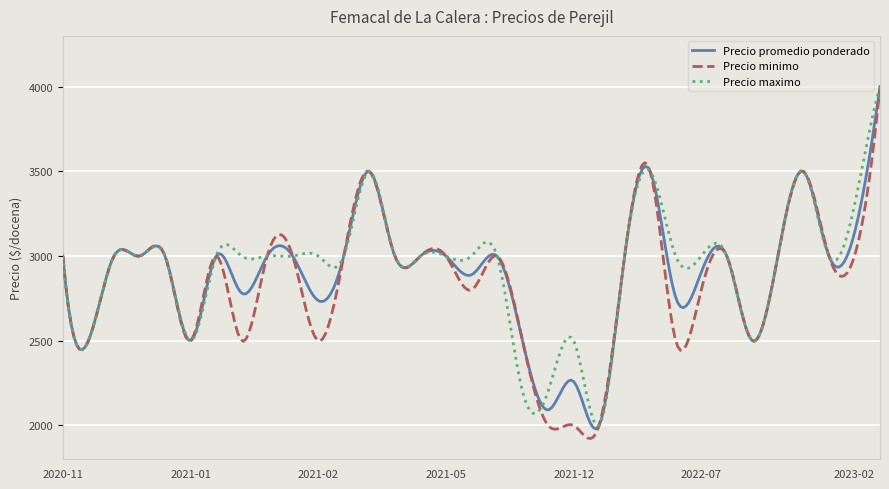

Which series has the widest spread of values?

Precio minimo